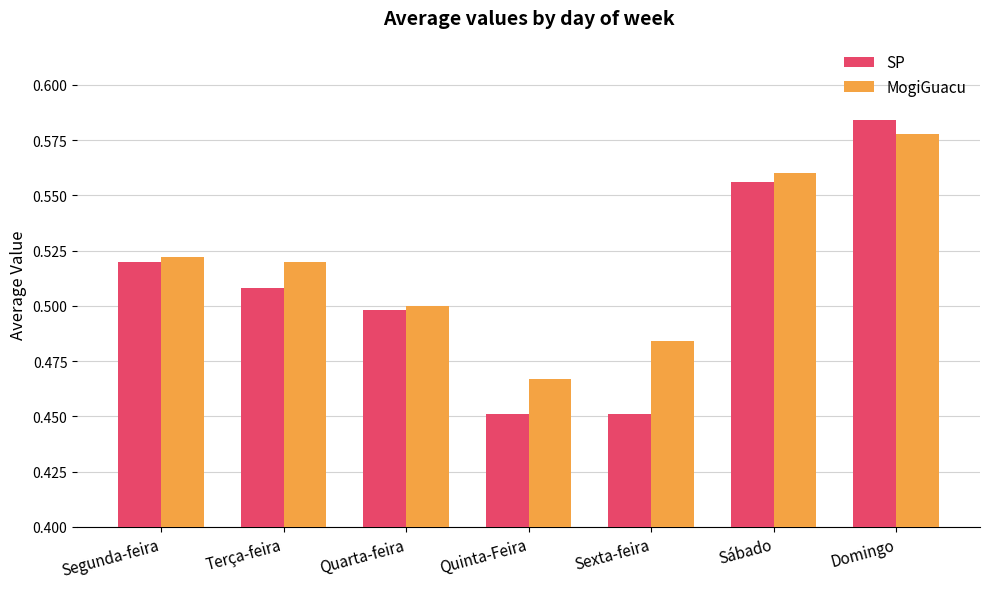

Which series has the largest total across all categories?

MogiGuacu